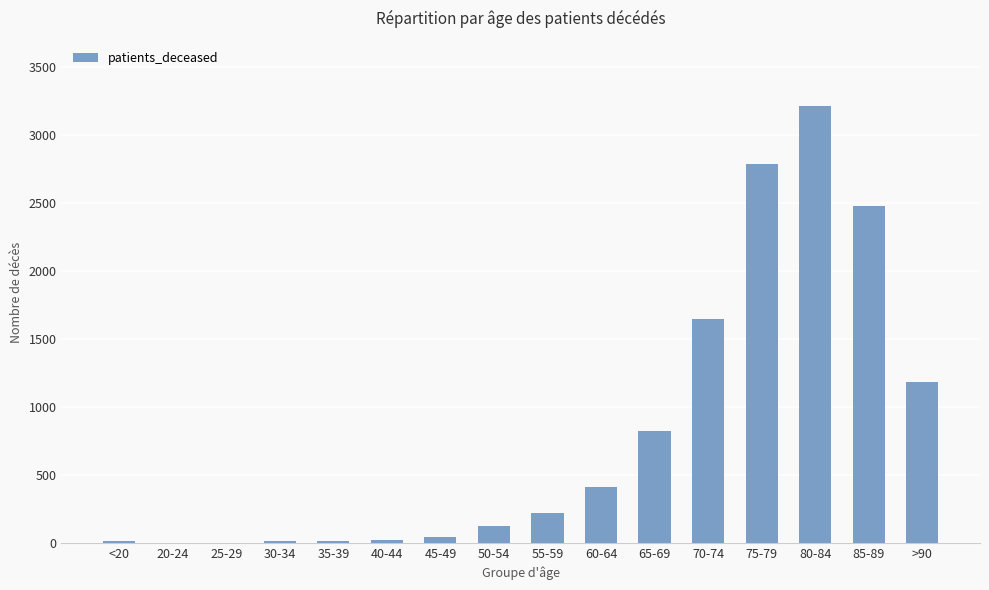

Which category has the highest value across all series?

80-84